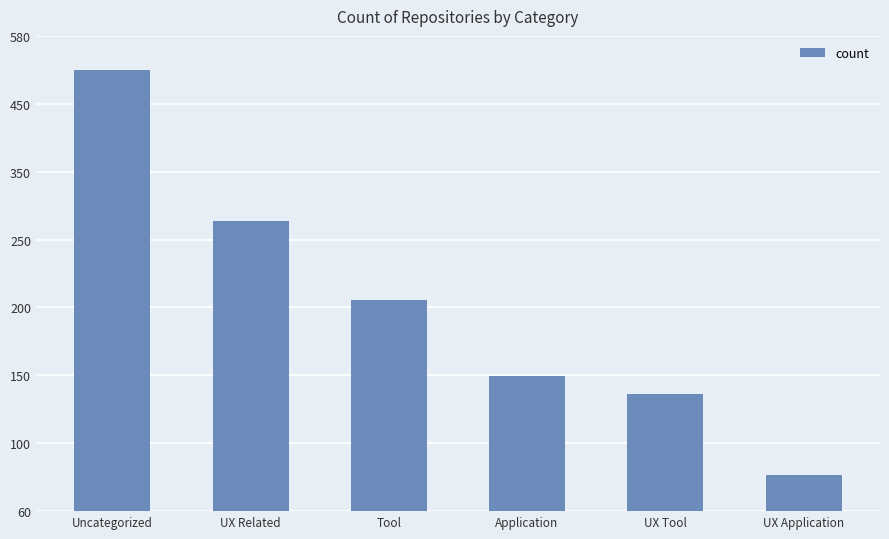

What is the approximate value at UX Related?

402